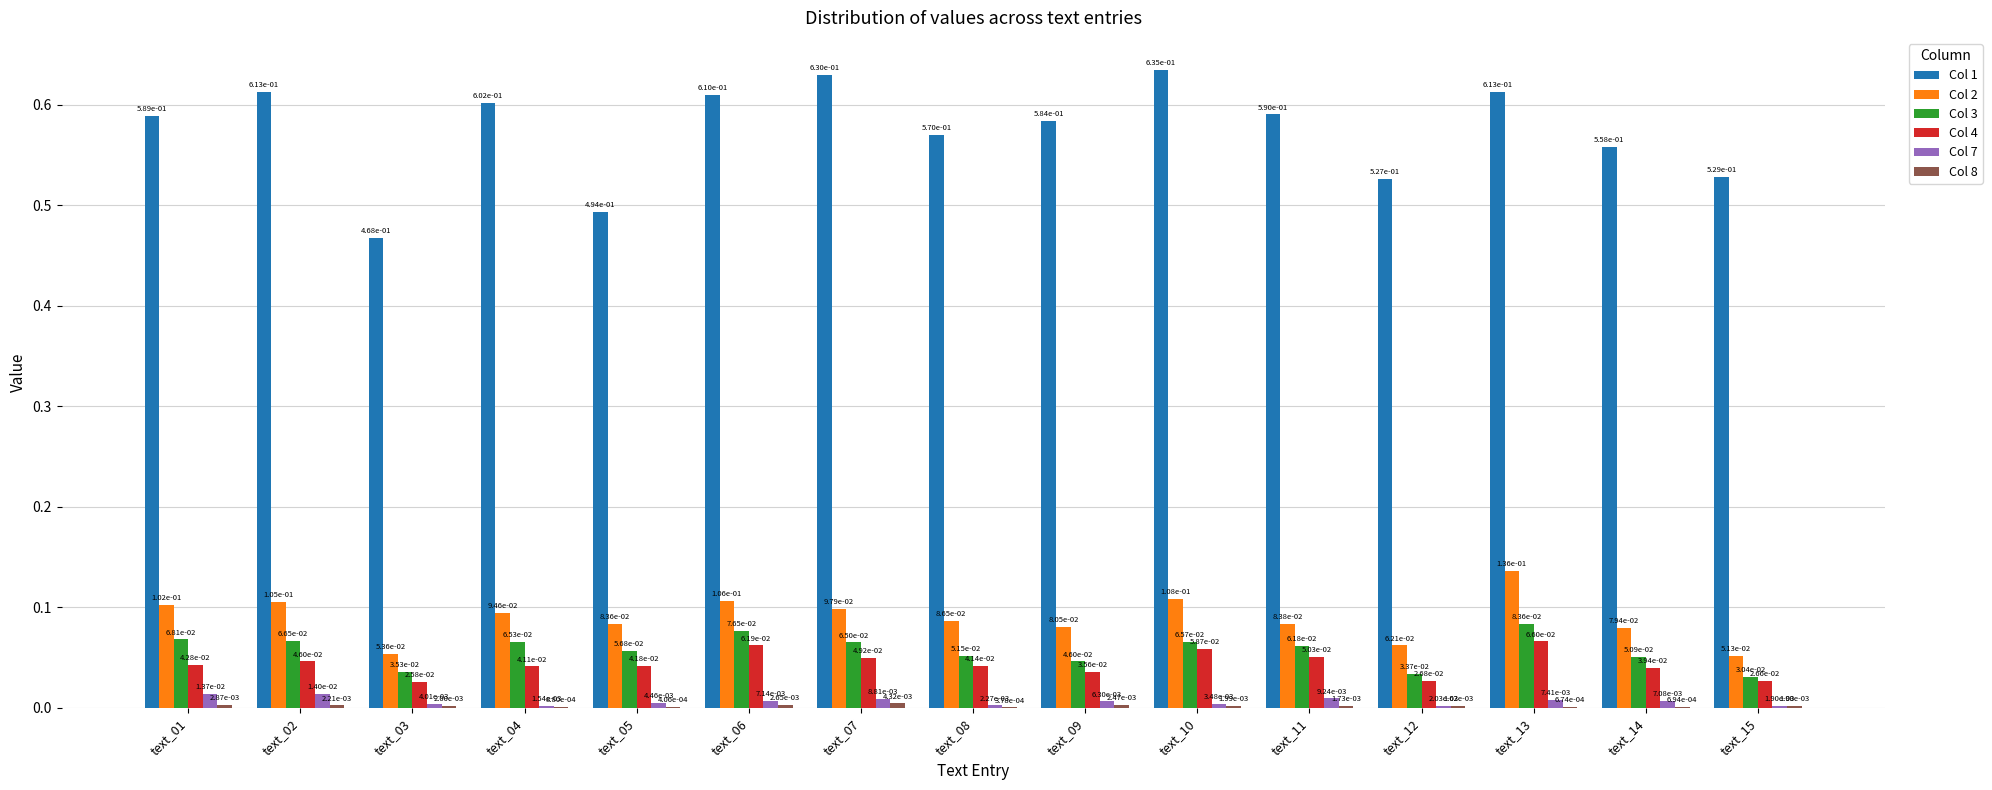

At which category is the sum across all series the highest?

text_13